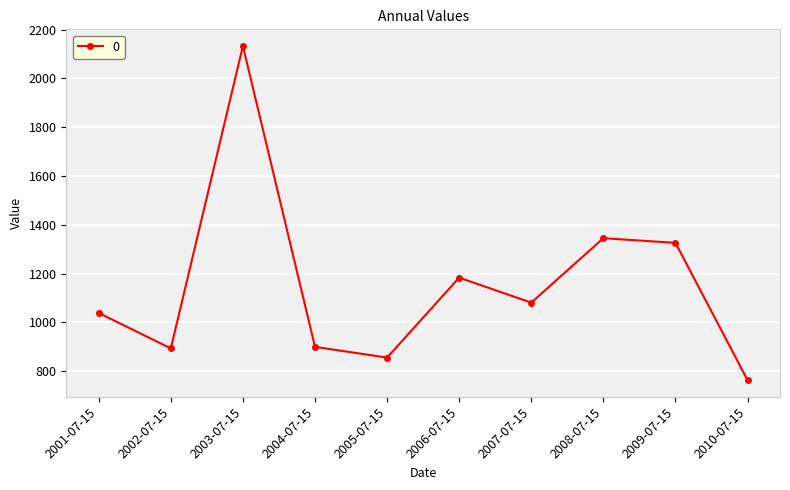

Is it true that the value at 2009-07-15 is 2052.1?

False